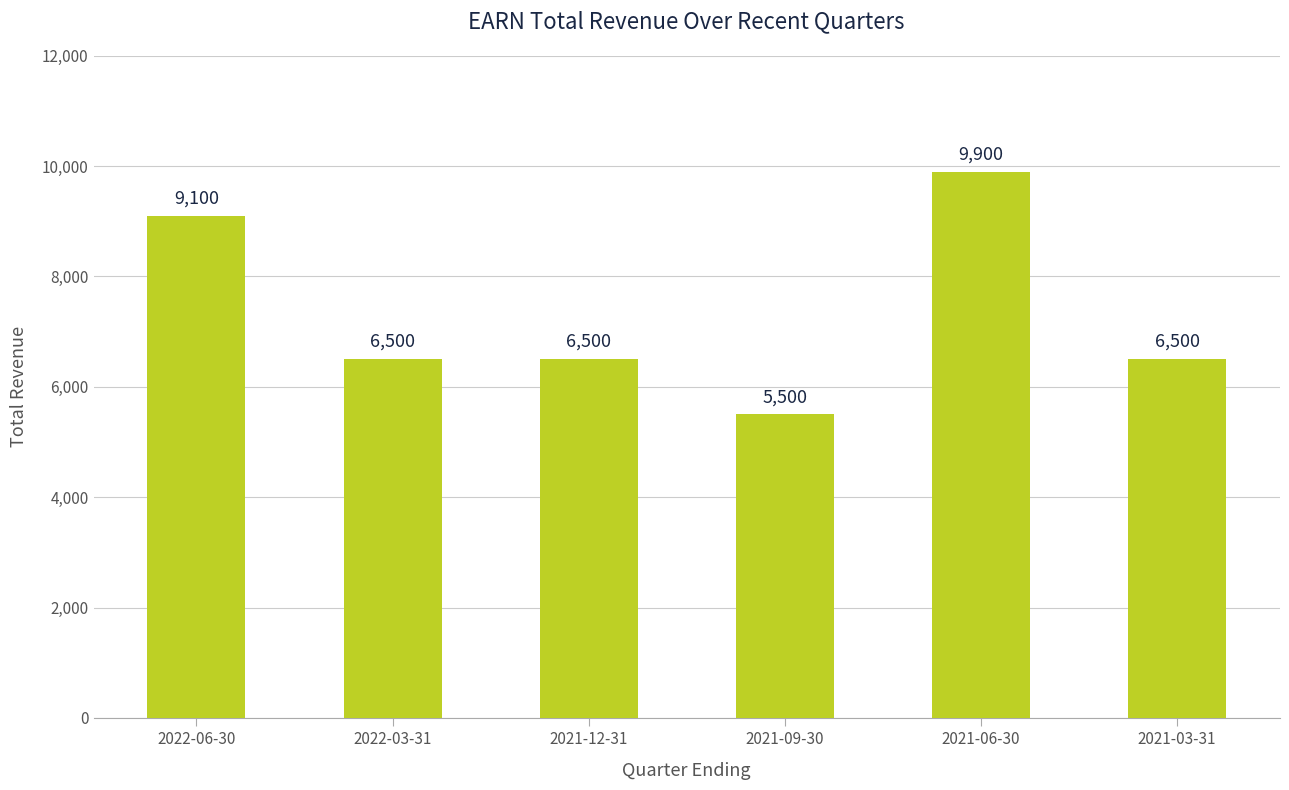

The value at 2021-09-30 is 1801. True or false?

False